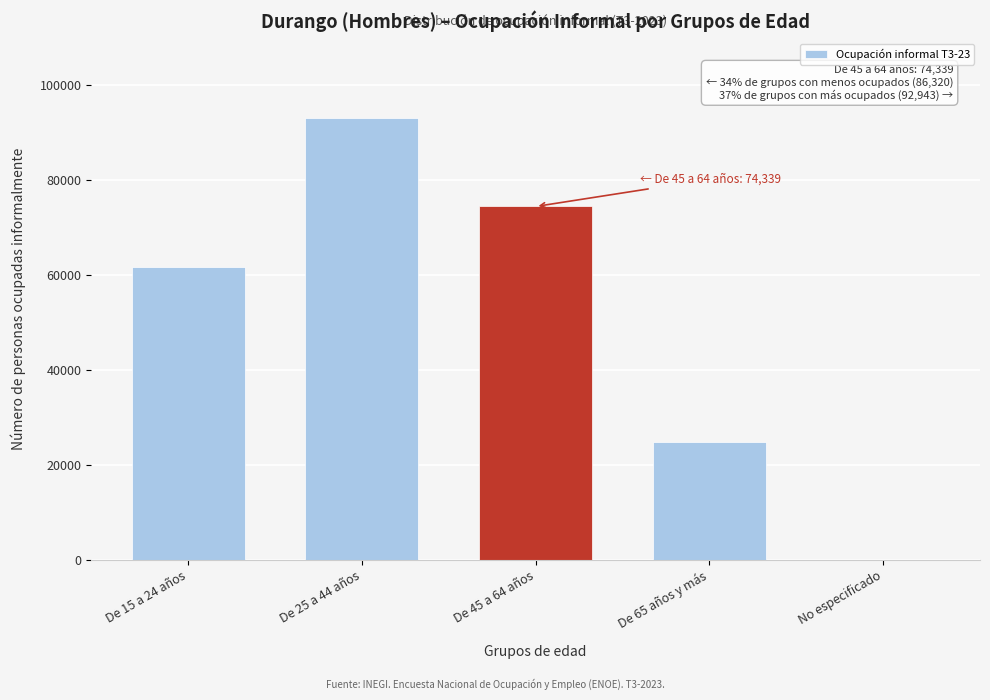

Reading right to left, what are all the values shown in this chart?

No especificado=0	De 65 años y más=24717	De 45 a 64 años=74339	De 25 a 44 años=92943	De 15 a 24 años=61603